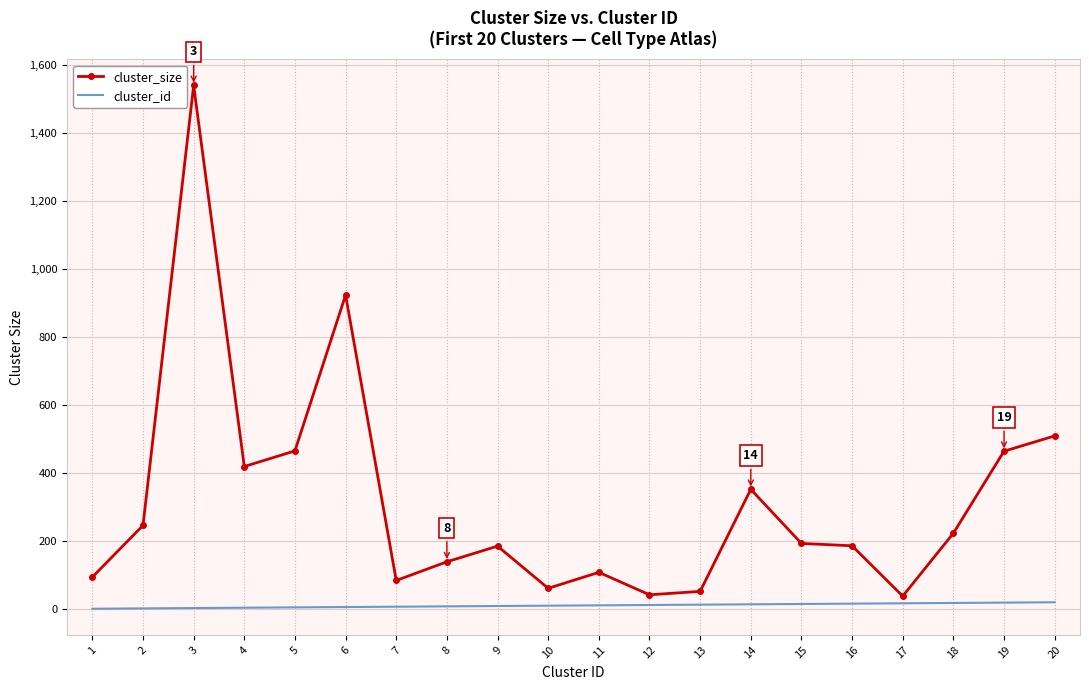

At which label does cluster_size first exceed 193?

2